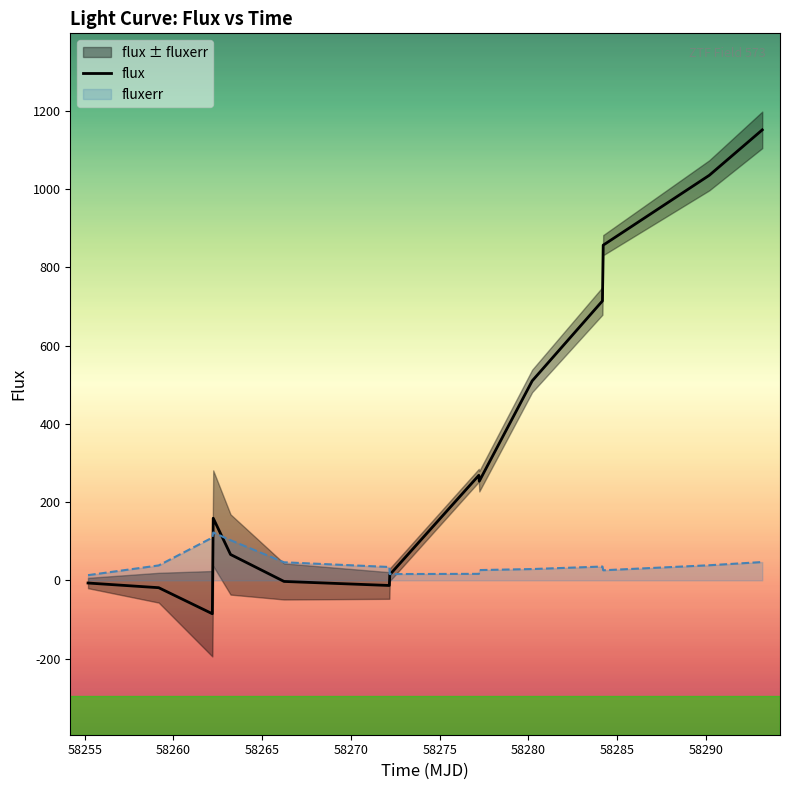

What is the highest value of the fluxerr series?

122.2